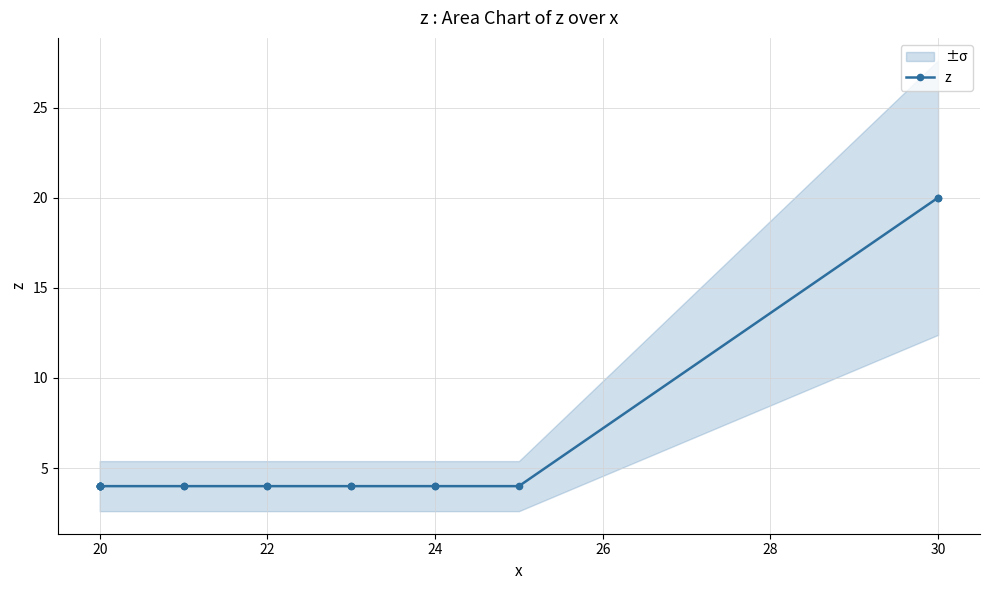

What is the approximate value at 20, to the nearest 5?

5